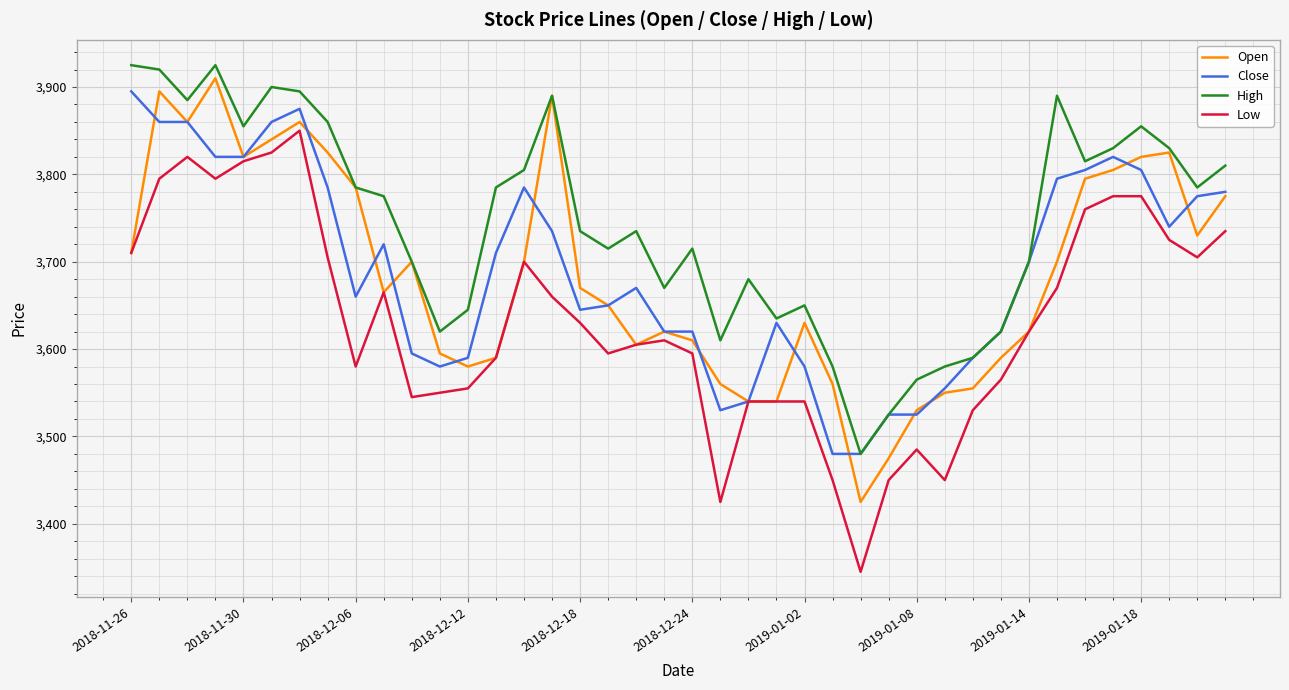

Which series has the largest total across all categories?

High